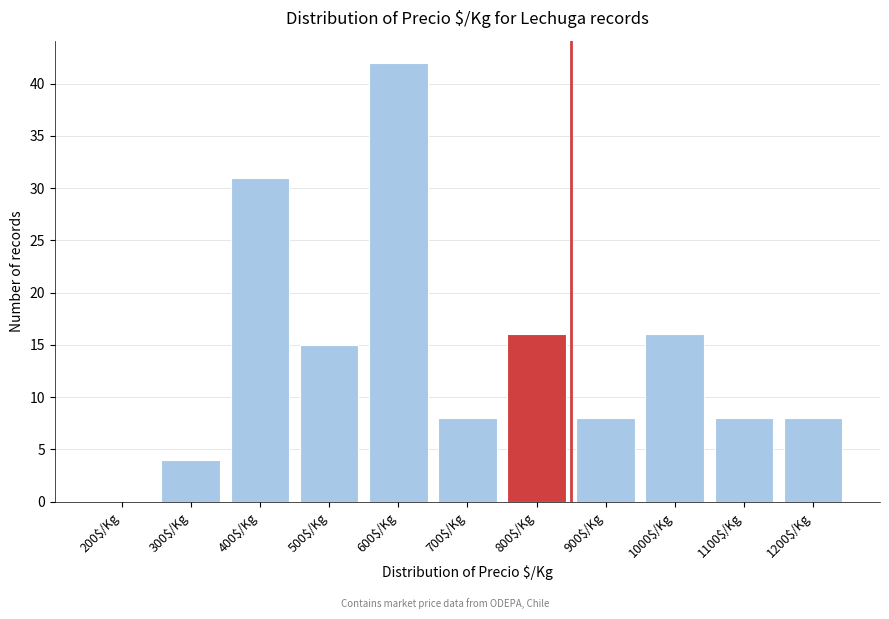

What is the maximum value shown in the chart?

42